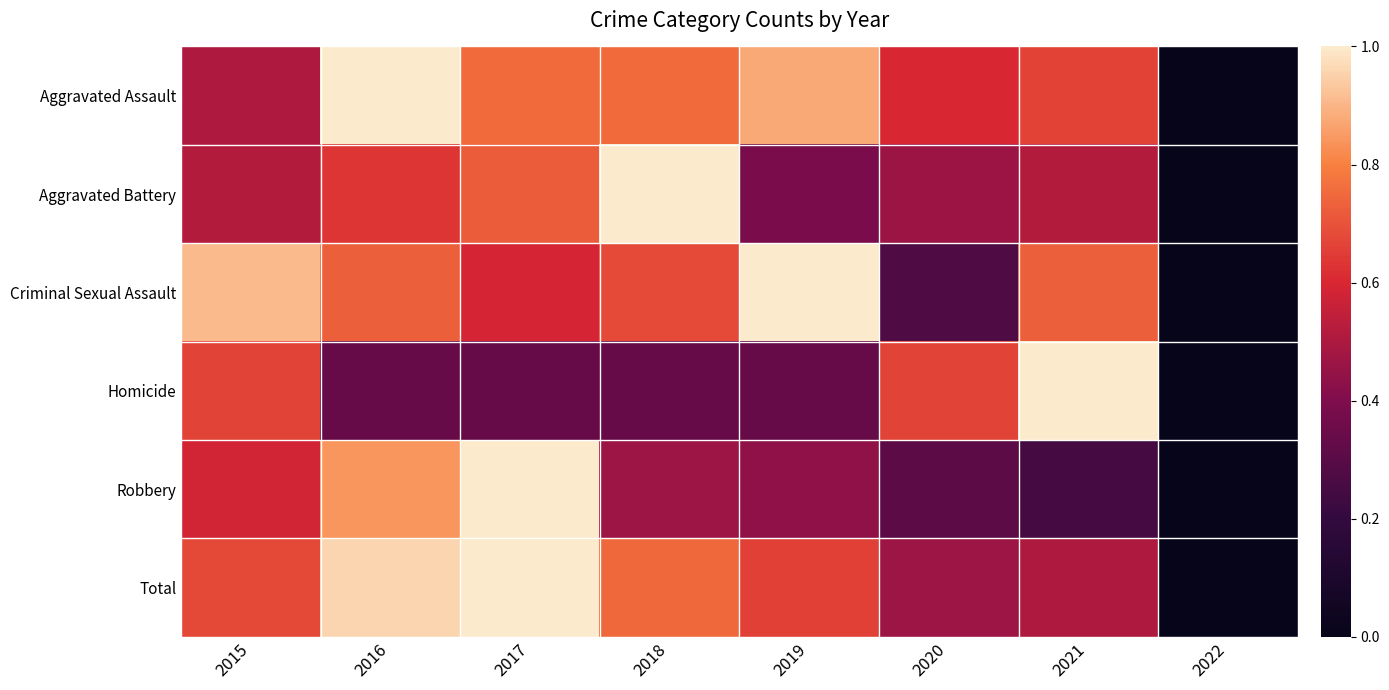

Which has a higher value, 2017 or 2019?

2019